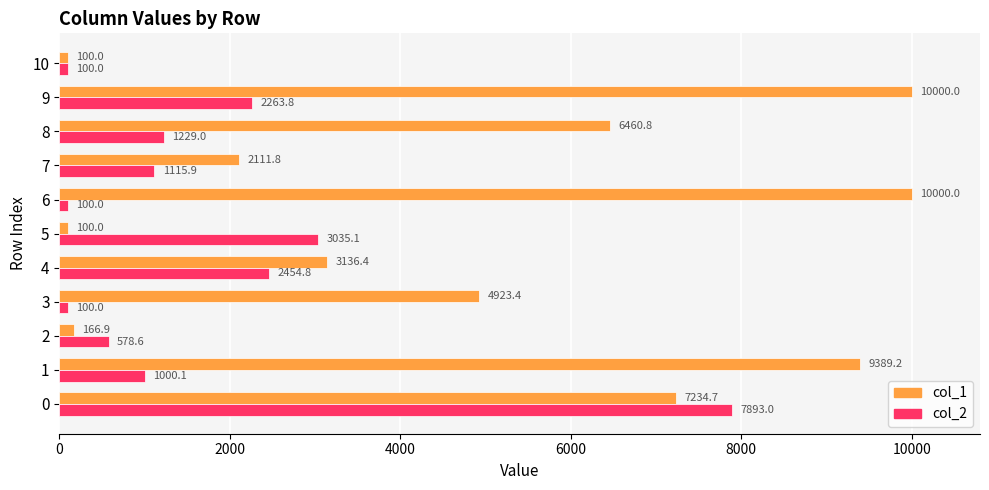

What is the average value of the col_1 series?

4874.8